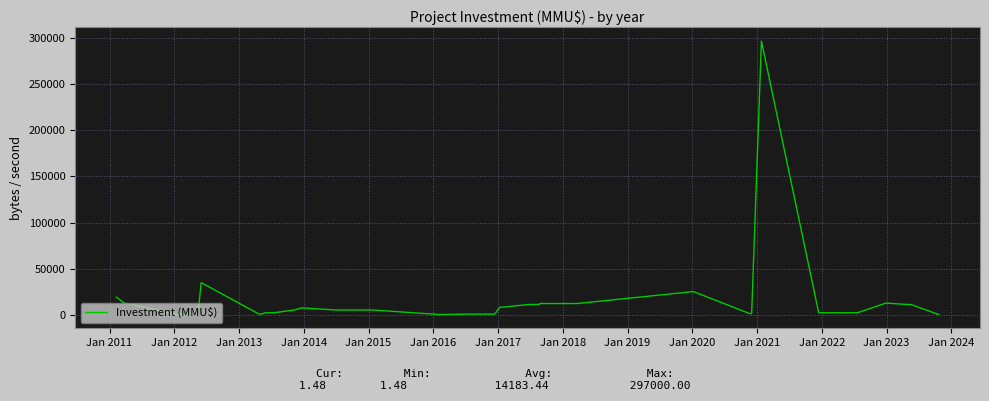

What is the greatest value displayed?

297000.0